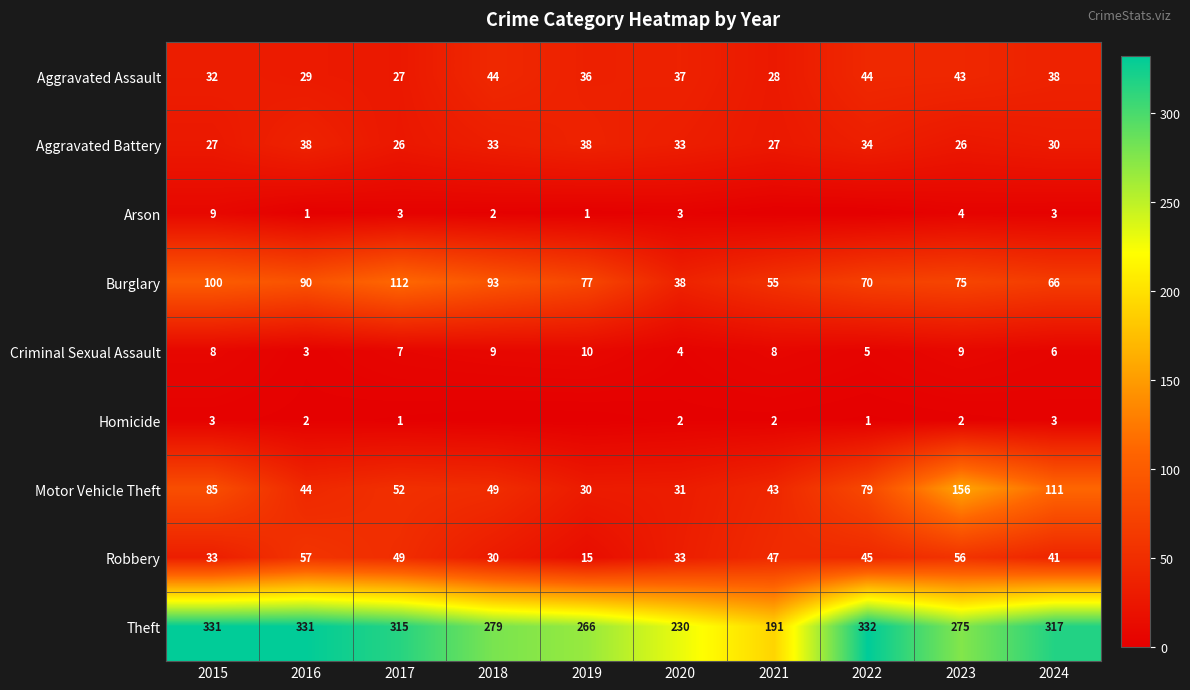

Is it true that Burglary equals 100 at 2024?

False